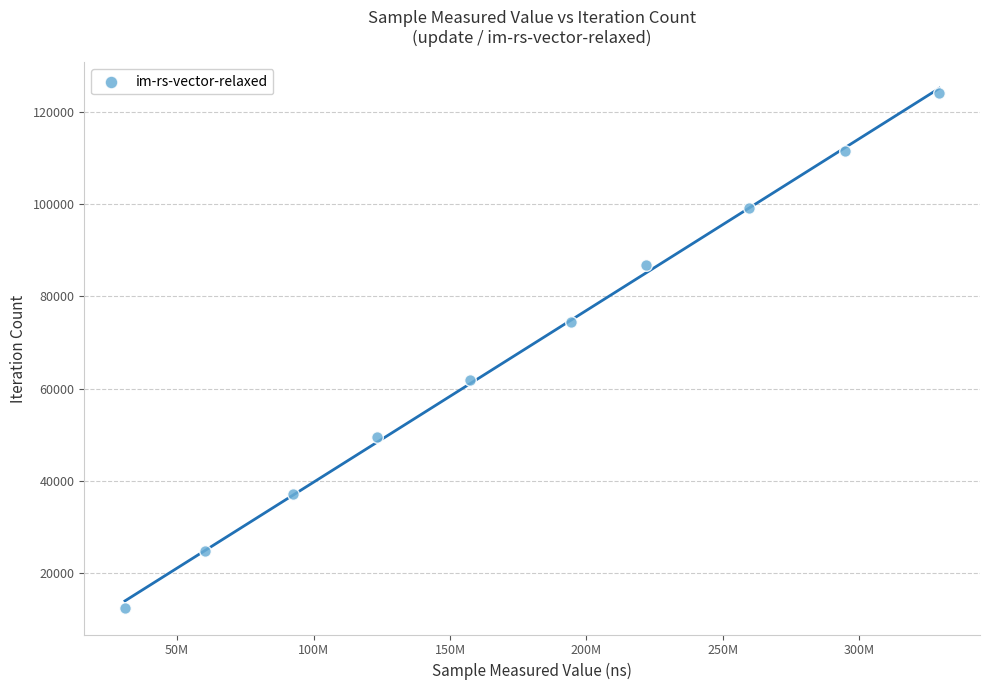

What is the range of X values (max minus min)?

298466165